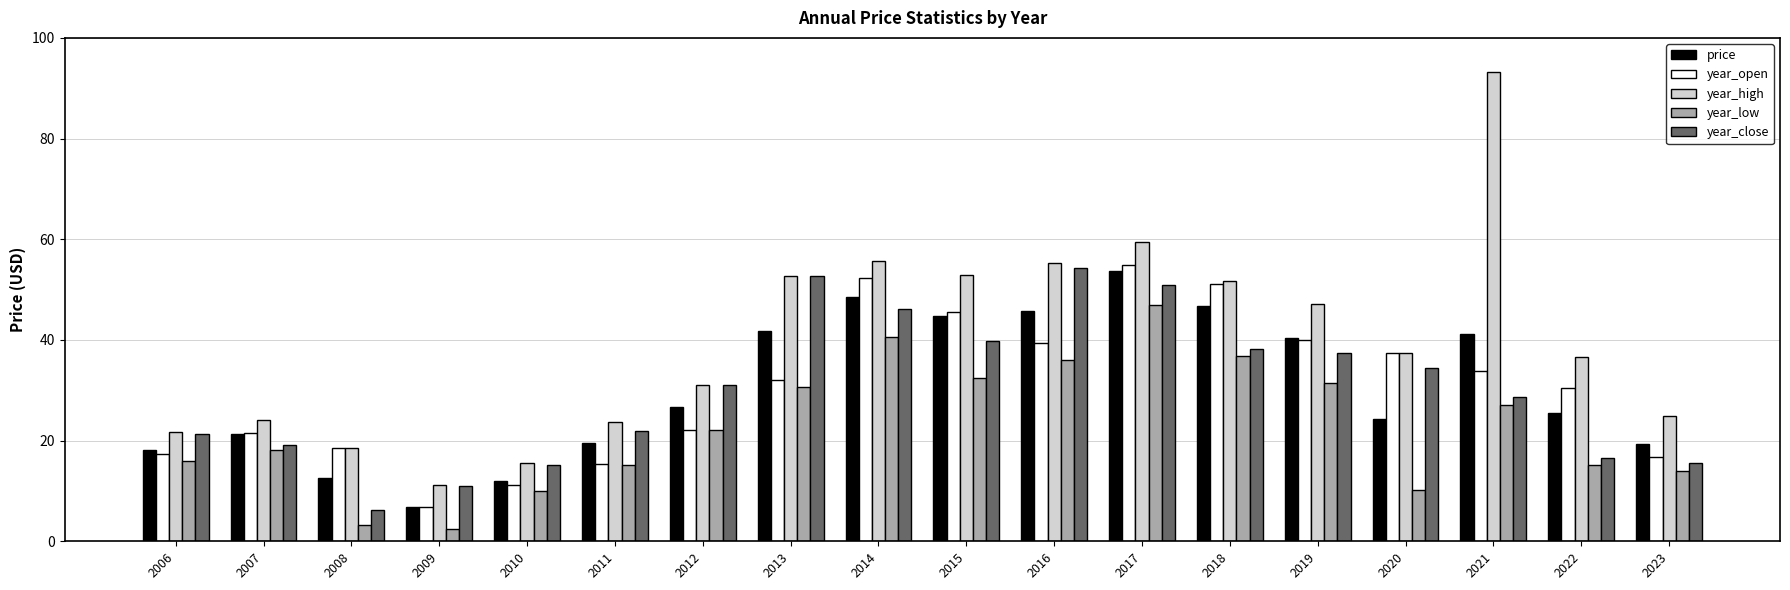

What is the lowest value of the year_low series?

2.4